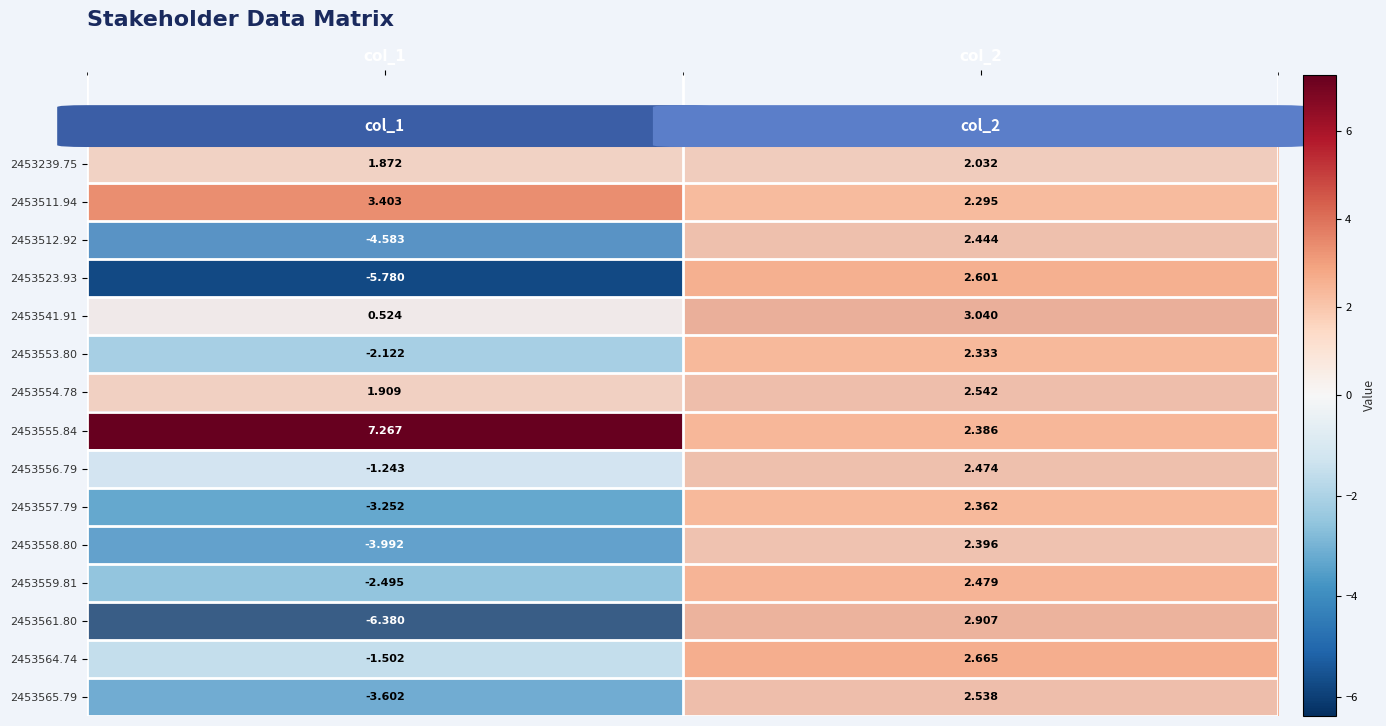

Is the value of 2453511.94 at col_2 greater than the value of 2453541.91 at col_1?

Yes